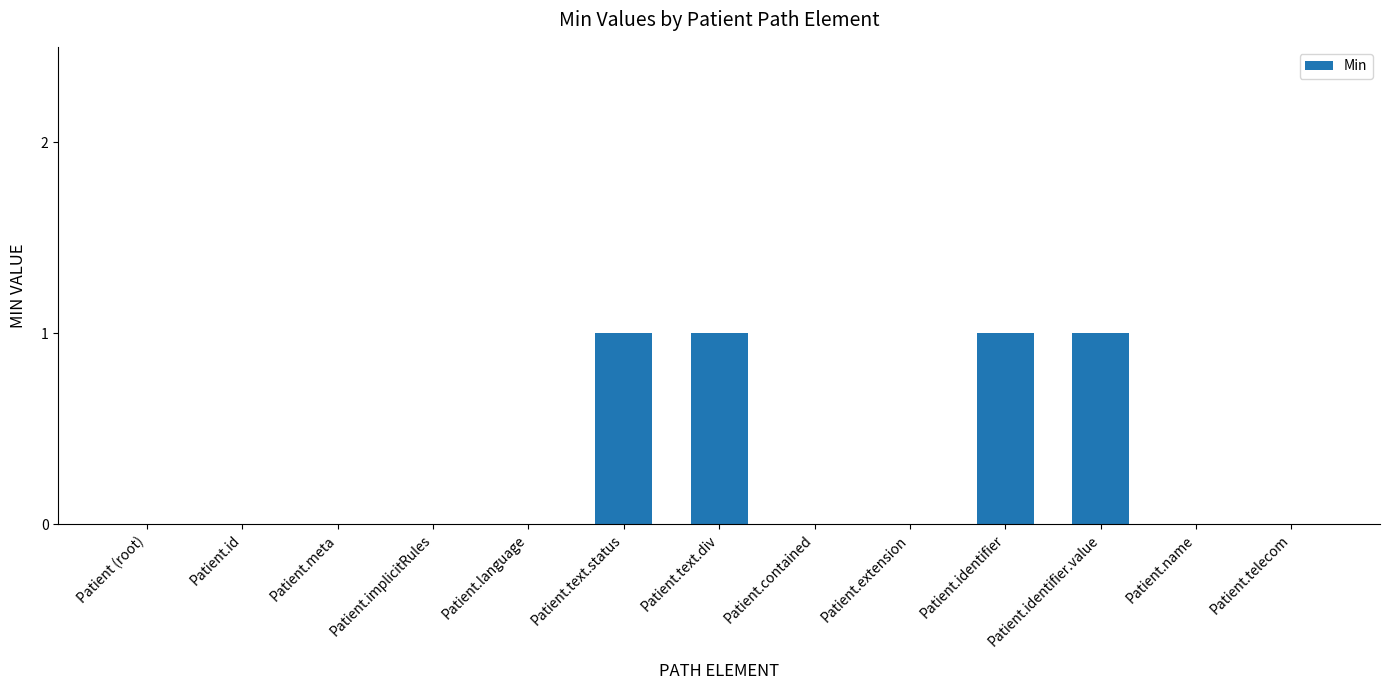

Is it true that the value at Patient.text.div is 1?

True